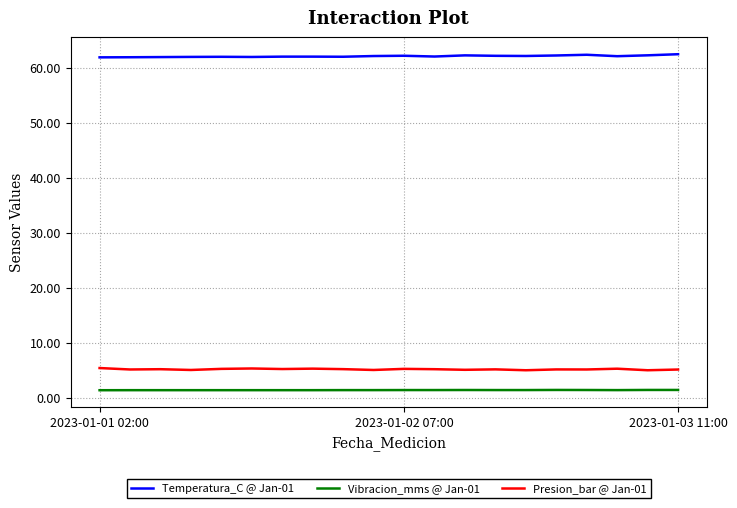

What is the lowest value of the Vibracion_mms @ Jan-01 series?

1.4